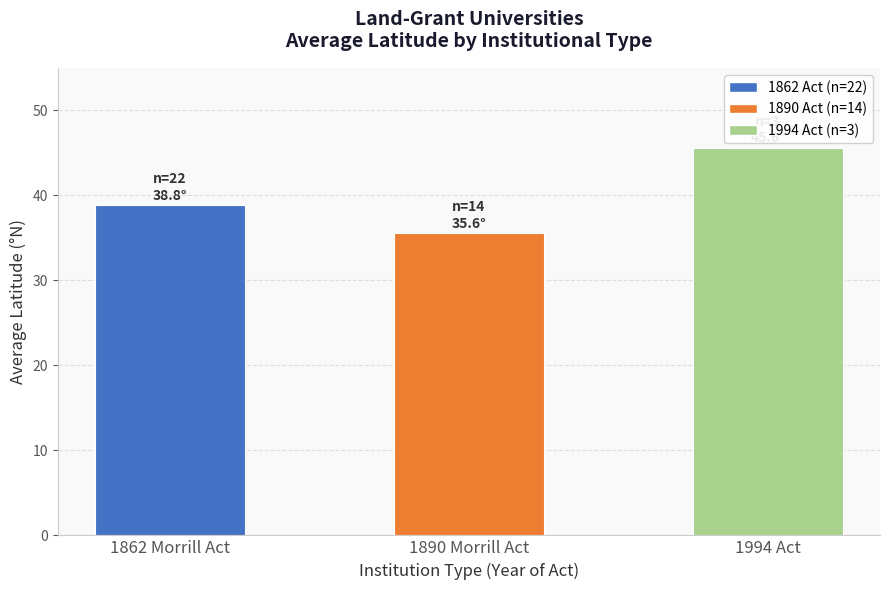

At which label does the data first exceed 38?

1862 Morrill Act